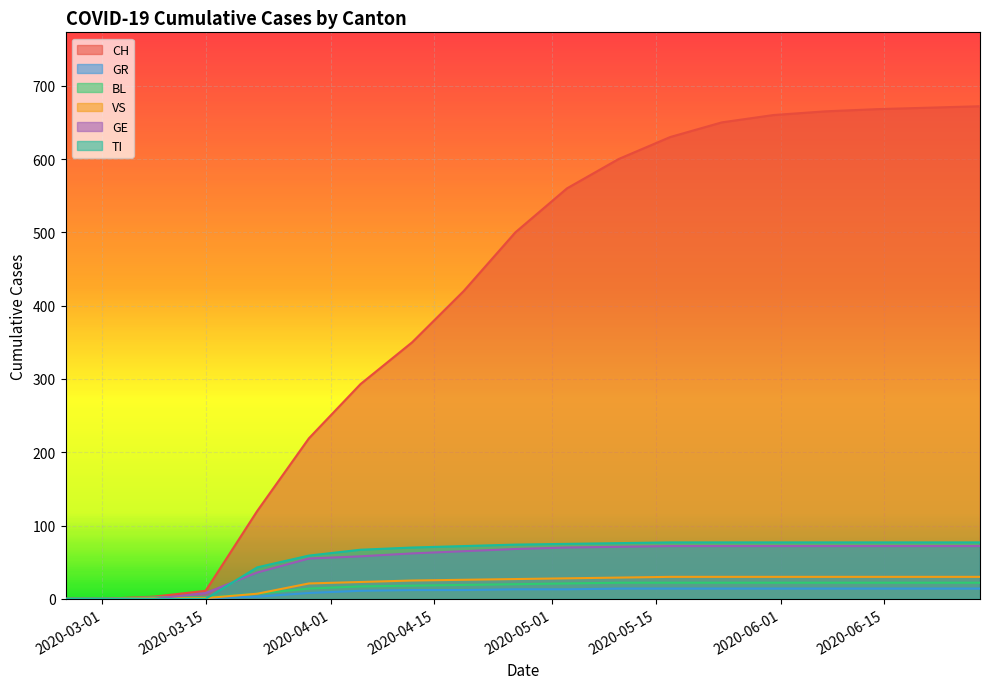

What are all the series names shown in the legend?

CH, GR, BL, VS, GE, TI